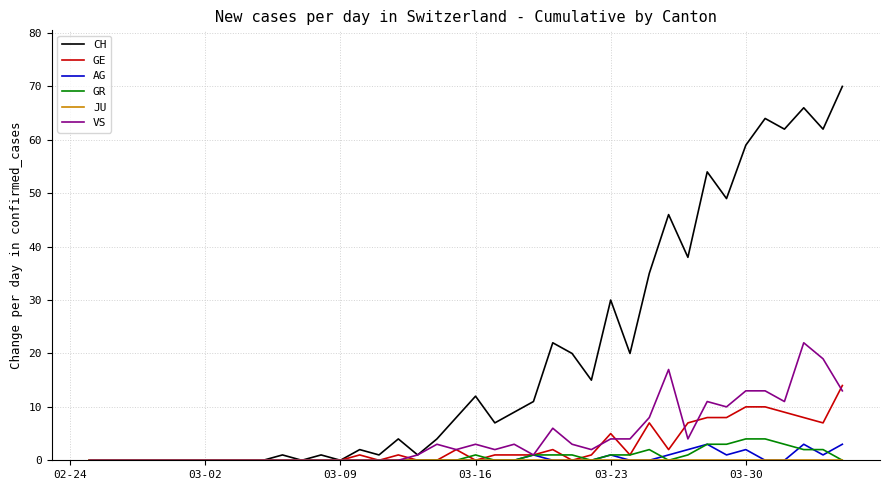

What is the average value of the GR series?

1